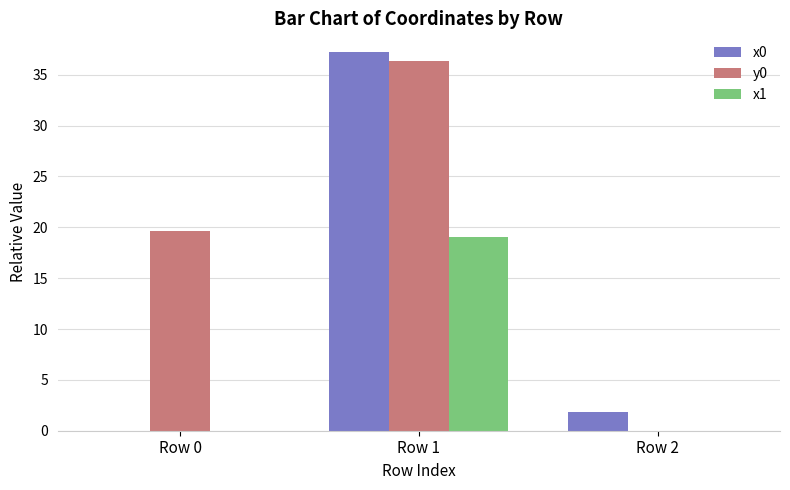

How many groups of bars are there?

3